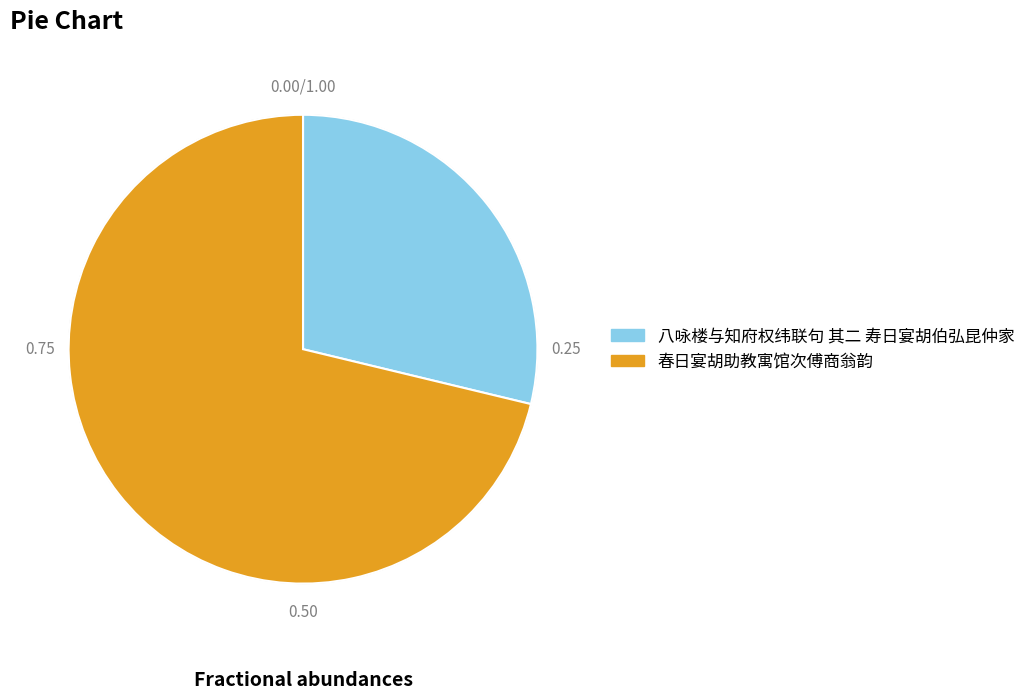

Which slice is the largest?

春日宴胡助教寓馆次傅商翁韵